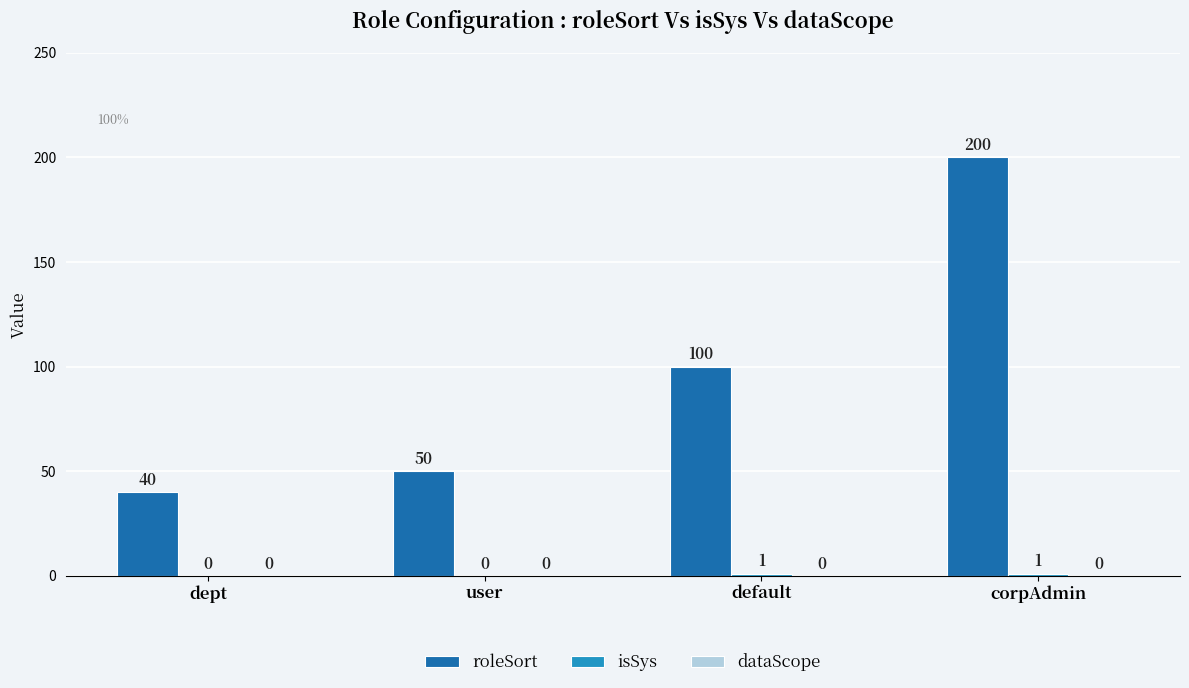

True or false: roleSort has a value of 144 at default.

False